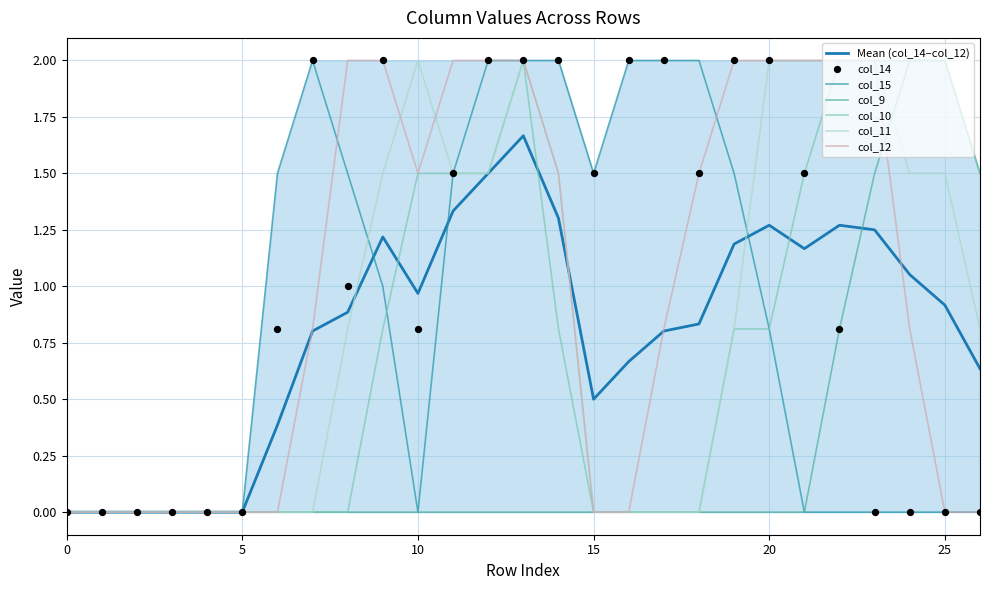

Which series reaches the minimum Y coordinate?

col_14